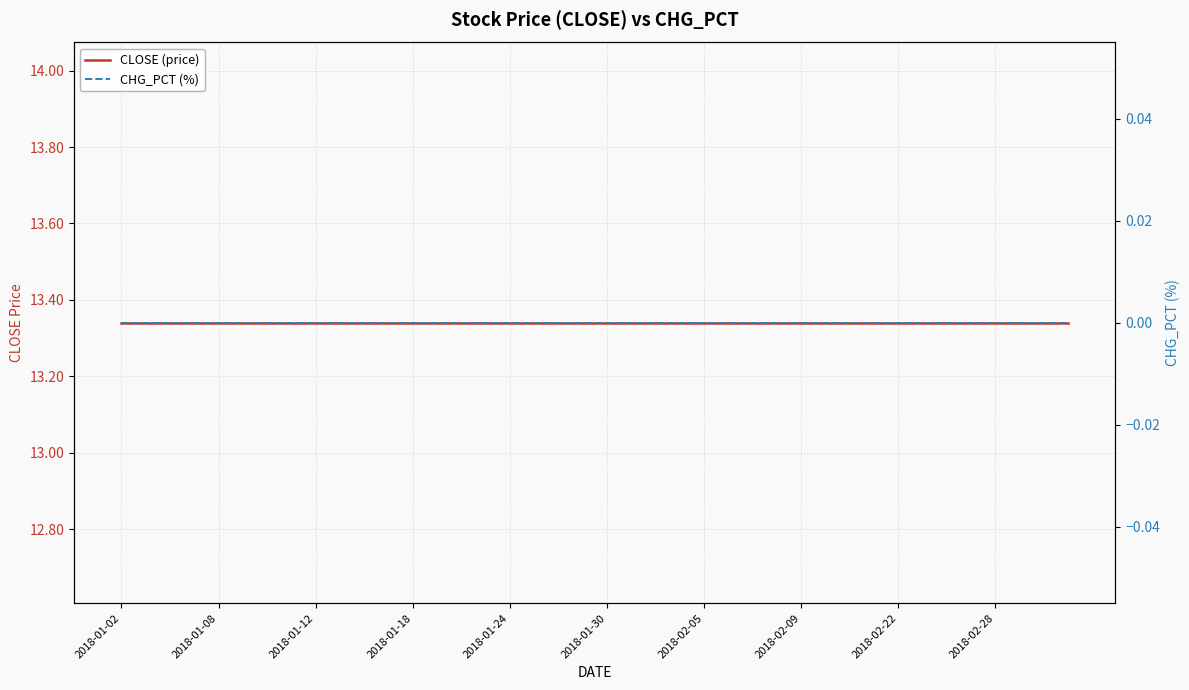

At 11, list the series in order from smallest to largest.

CHG_PCT (%), CLOSE (price)